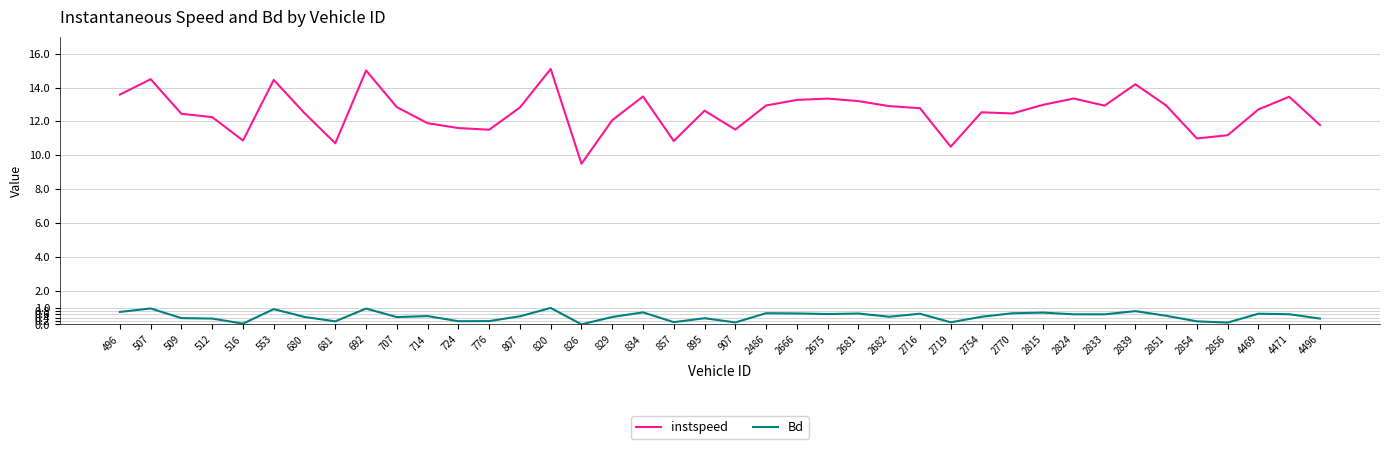

What is the approximate value of instspeed at 2839?

14.2